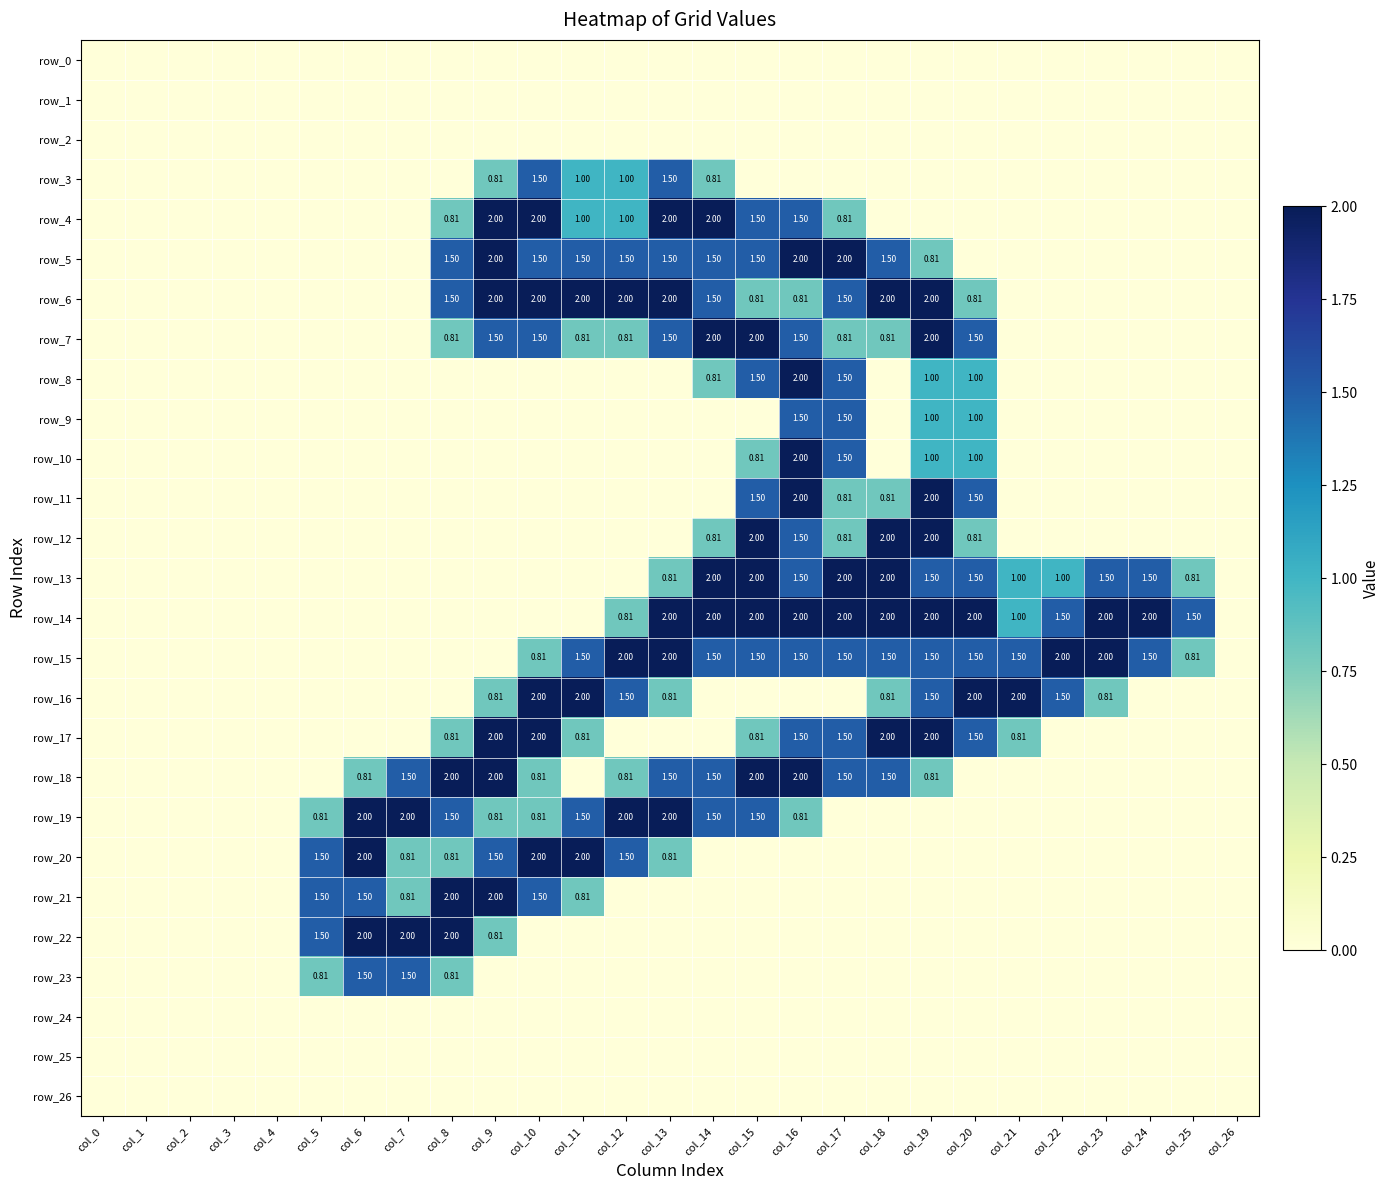

What is the sum of the row_12 values at col_15 and col_22?

2.0